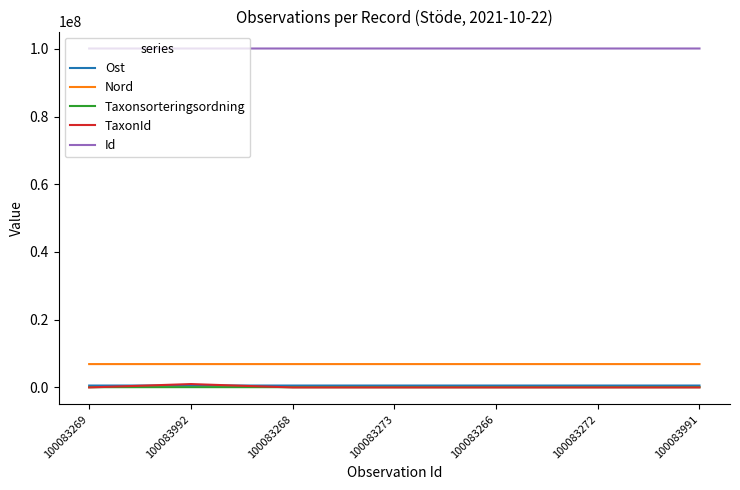

At how many categories does at least one series exceed 87056605?

7